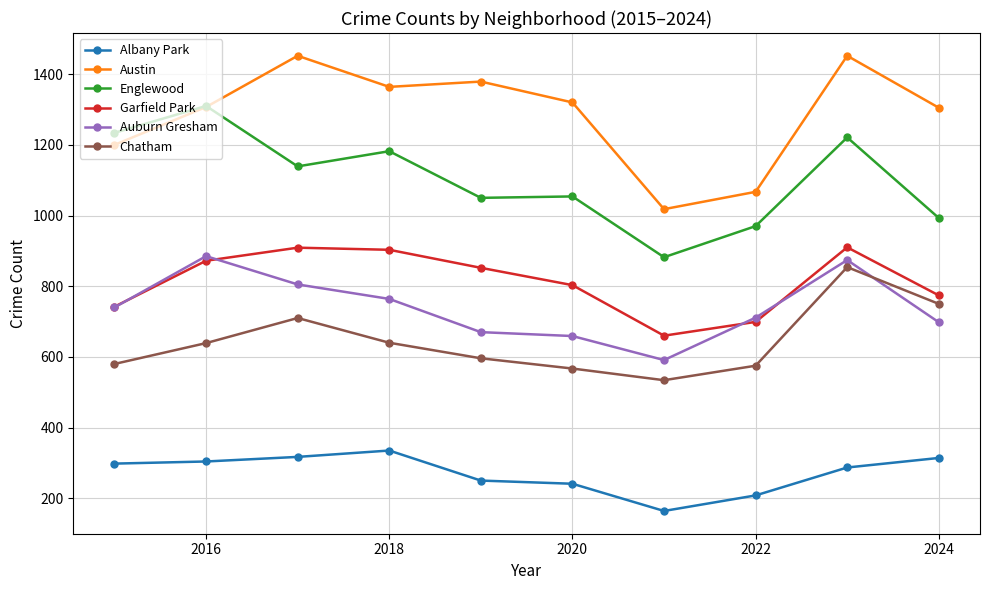

Rank the series by their maximum value, from highest to lowest.

Austin, Englewood, Garfield Park, Auburn Gresham, Chatham, Albany Park